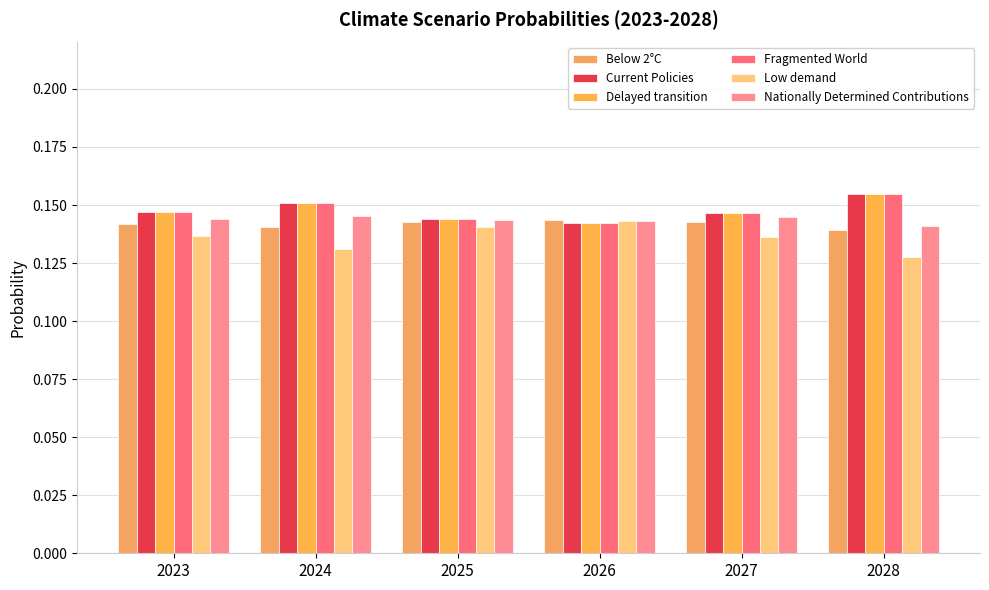

How many data points does each series have?

6